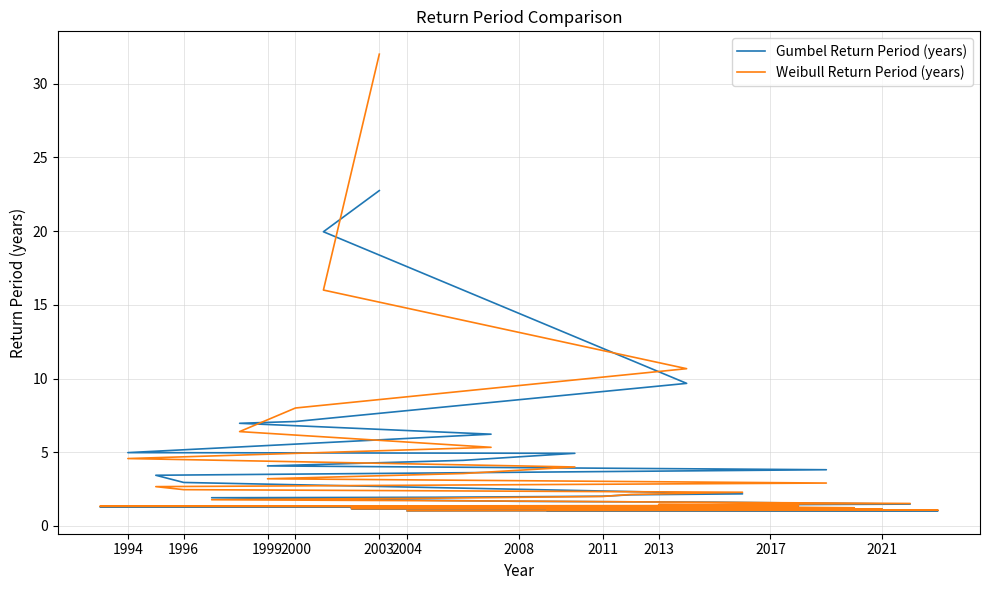

What is the sum of all Gumbel Return Period (years) values?

128.1